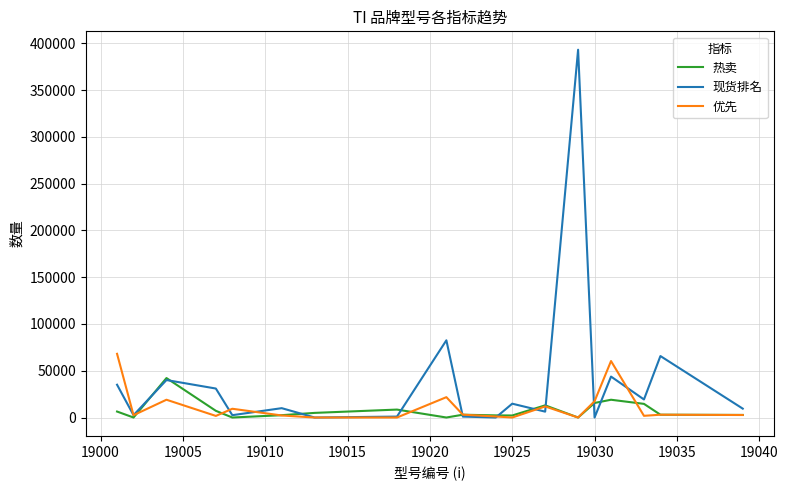

Which series has the largest range (max minus min)?

现货排名